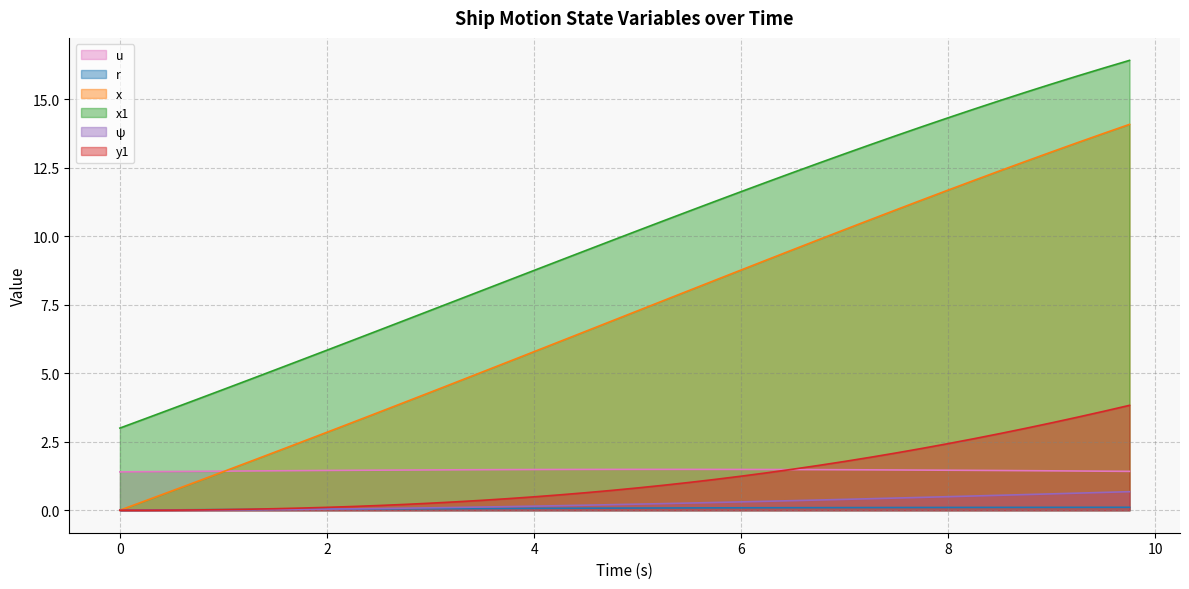

Reading left to right, transcribe all the data shown in this chart.

u: 1.4	1.4	1.4	1.4	1.4	1.4	1.4	1.4	1.5	1.5	1.5	1.5	1.5	1.5	1.5	1.5	1.5	1.5	1.5	1.5	1.5	1.5	1.5	1.5	1.5	1.5	1.5	1.5	1.5	1.5	1.5	1.5	1.5	1.5	1.5	1.4	1.4	1.4	1.4	1.4
r: 0.0	0.0	0.0	0.0	0.0	0.0	0.0	0.0	0.0	0.0	0.0	0.1	0.1	0.1	0.1	0.1	0.1	0.1	0.1	0.1	0.1	0.1	0.1	0.1	0.1	0.1	0.1	0.1	0.1	0.1	0.1	0.1	0.1	0.1	0.1	0.1	0.1	0.1	0.1	0.1
x: 0.0	0.3	0.7	1.1	1.4	1.8	2.1	2.5	2.8	3.2	3.6	3.9	4.3	4.7	5.0	5.4	5.8	6.2	6.5	6.9	7.3	7.7	8.0	8.4	8.8	9.1	9.5	9.9	10.2	10.6	11.0	11.3	11.7	12.0	12.4	12.7	13.1	13.4	13.8	14.1
x1: 3.0	3.4	3.7	4.1	4.4	4.8	5.1	5.5	5.8	6.2	6.6	6.9	7.3	7.7	8.0	8.4	8.8	9.1	9.5	9.8	10.2	10.6	10.9	11.3	11.6	12.0	12.3	12.7	13.0	13.4	13.7	14.0	14.3	14.6	15.0	15.3	15.6	15.9	16.1	16.4
ψ: 0.0	0.0	0.0	0.0	0.0	0.0	0.0	0.0	0.0	0.1	0.1	0.1	0.1	0.1	0.1	0.1	0.1	0.2	0.2	0.2	0.2	0.2	0.3	0.3	0.3	0.3	0.4	0.4	0.4	0.4	0.4	0.5	0.5	0.5	0.5	0.6	0.6	0.6	0.7	0.7
y1: 0.0	0.0	0.0	0.0	0.0	0.0	0.1	0.1	0.1	0.1	0.2	0.2	0.3	0.3	0.4	0.4	0.5	0.6	0.6	0.7	0.8	0.9	1.0	1.1	1.2	1.4	1.5	1.6	1.8	1.9	2.1	2.3	2.4	2.6	2.8	3.0	3.2	3.4	3.6	3.8